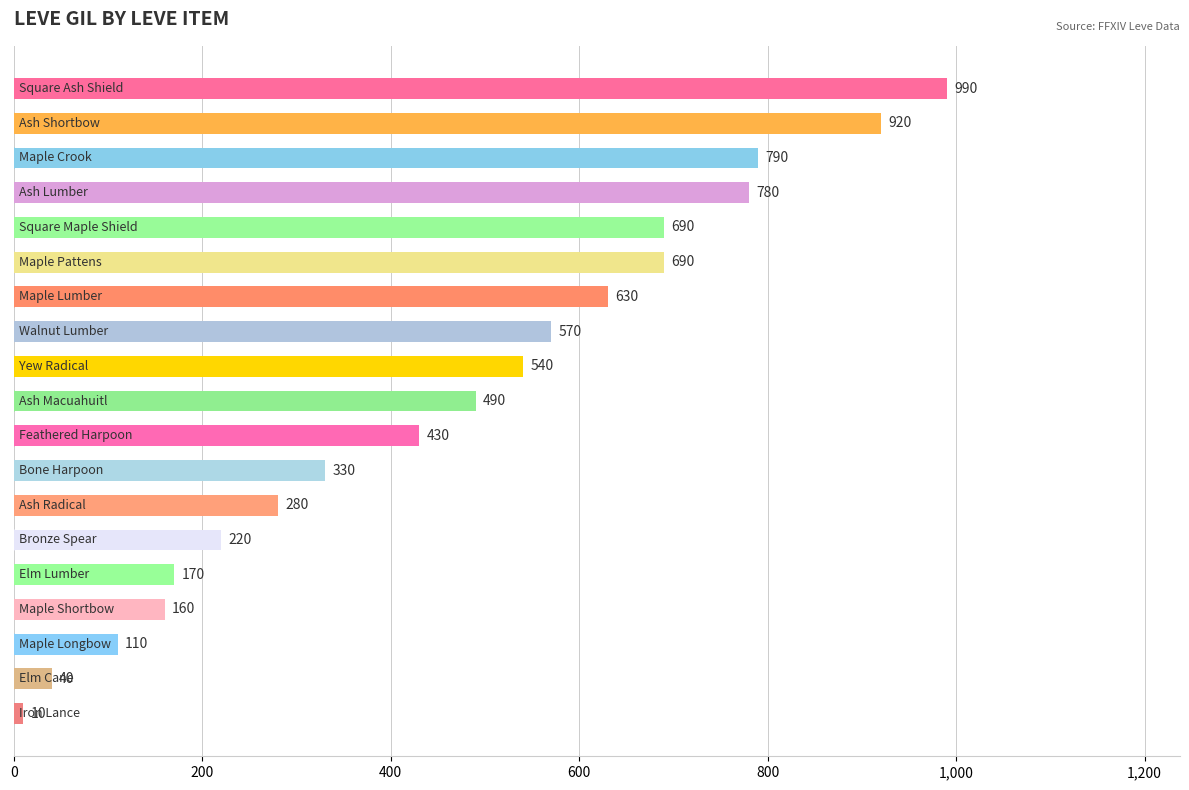

How many bars are there in total?

19